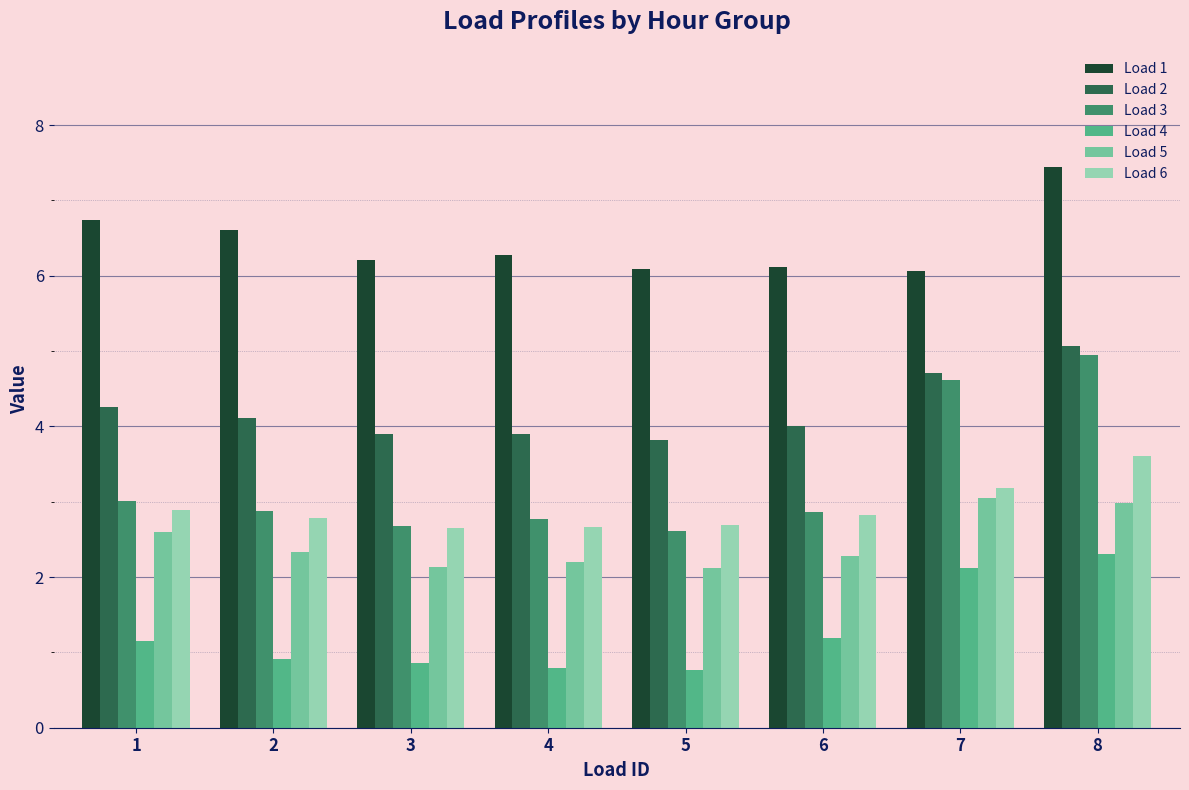

At how many categories does at least one series exceed 2?

8